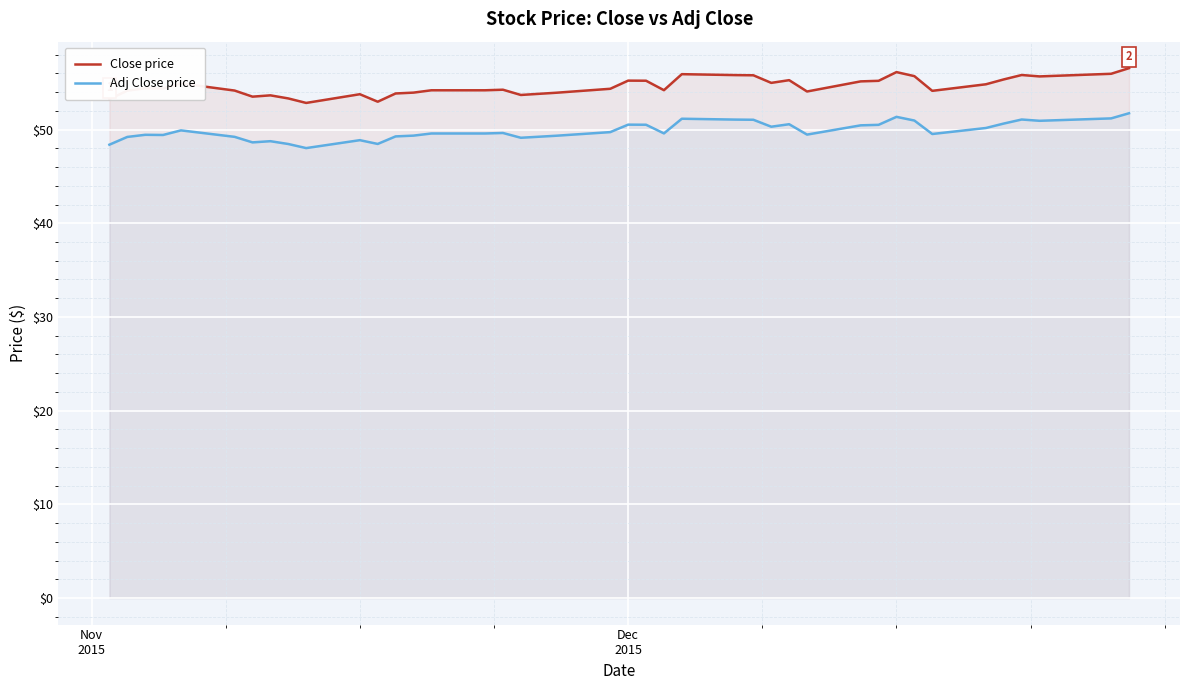

True or false: Adj Close price and Close price intersect in this chart.

False